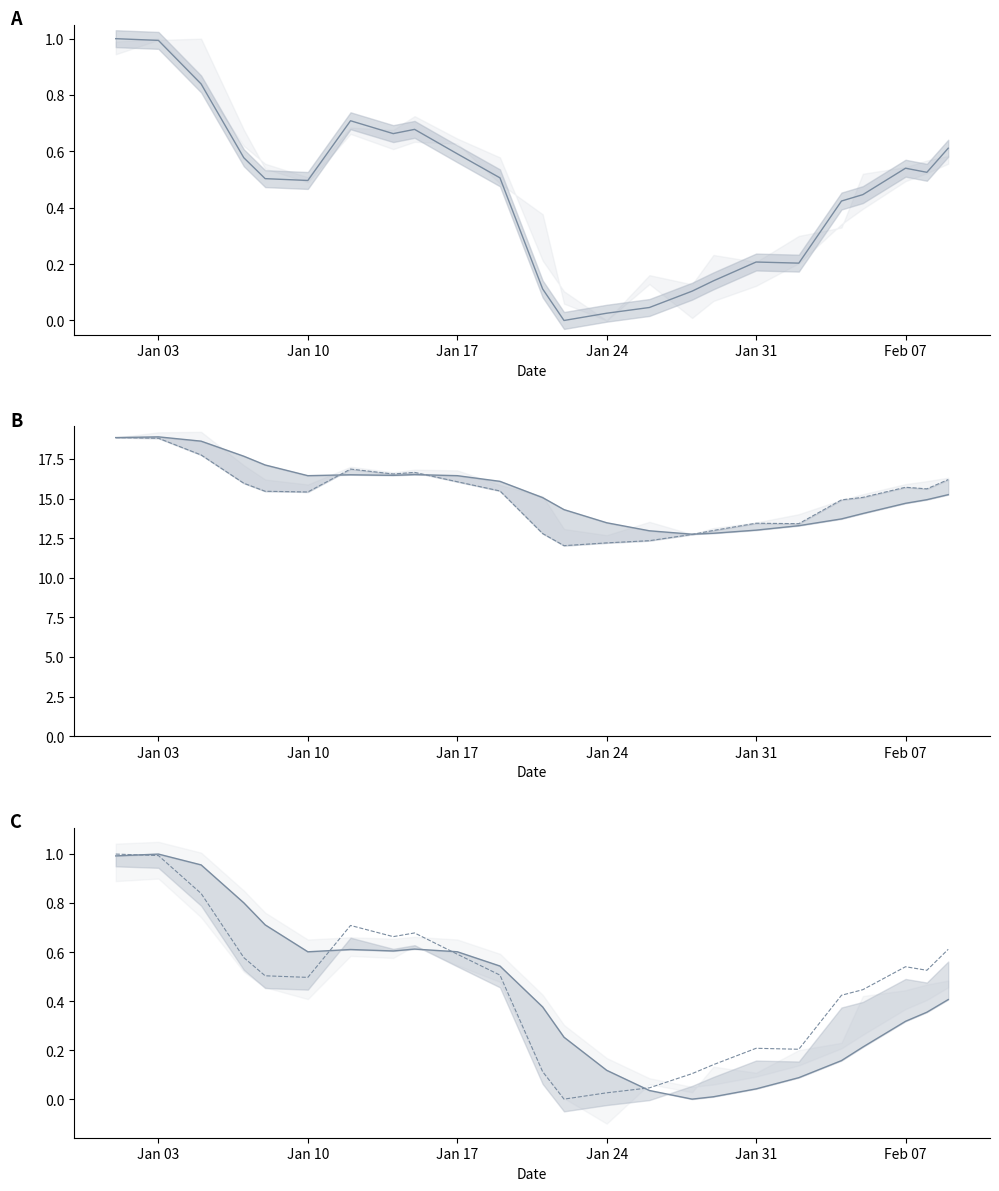

What is the value of the Close point at the 24th from the left?

0.6